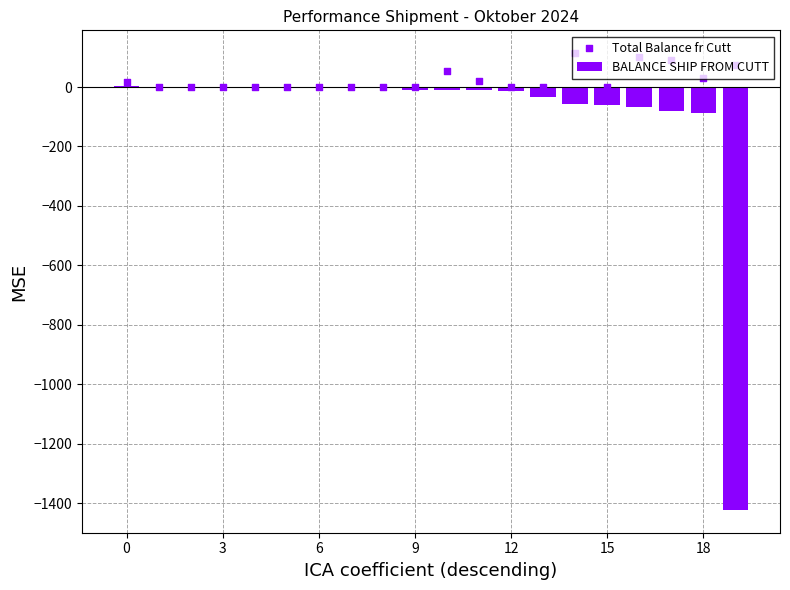

What are all the series names shown in the legend?

BALANCE SHIP FROM CUTT, Total Balance fr Cutt